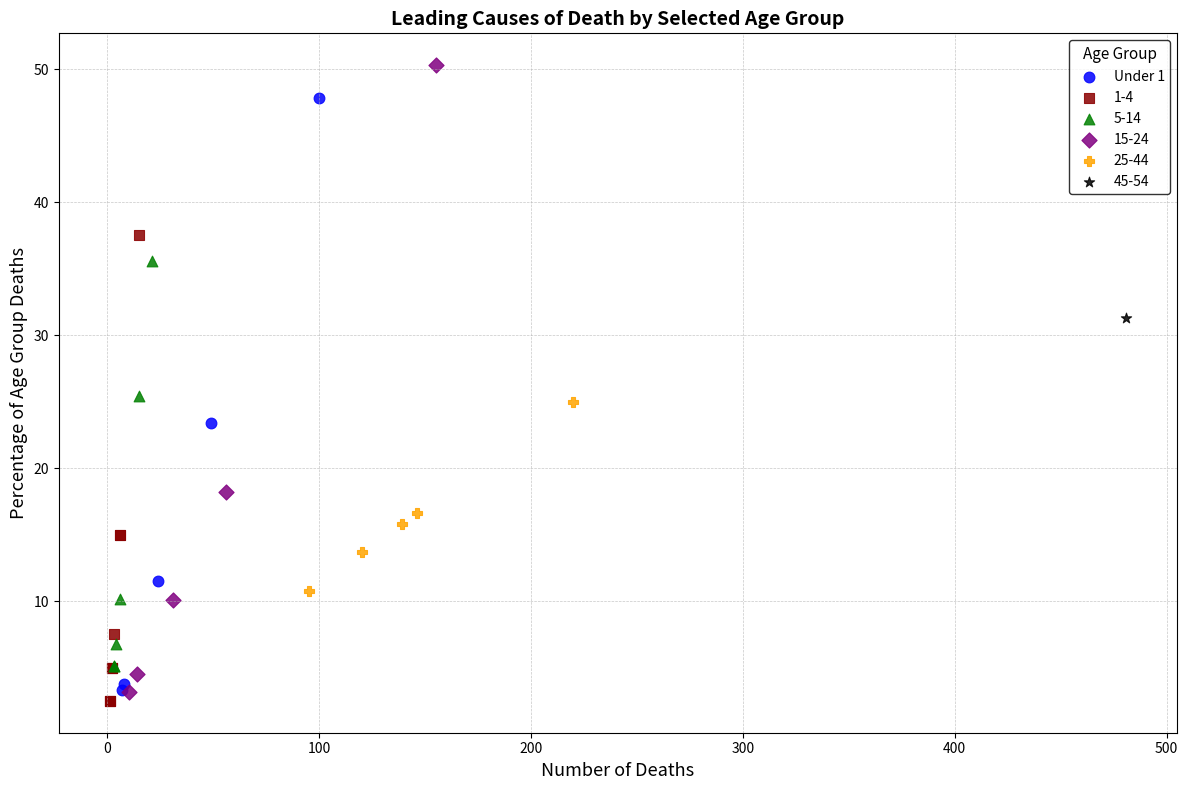

What are all the series names shown in the legend?

Under 1, 1-4, 5-14, 15-24, 25-44, 45-54